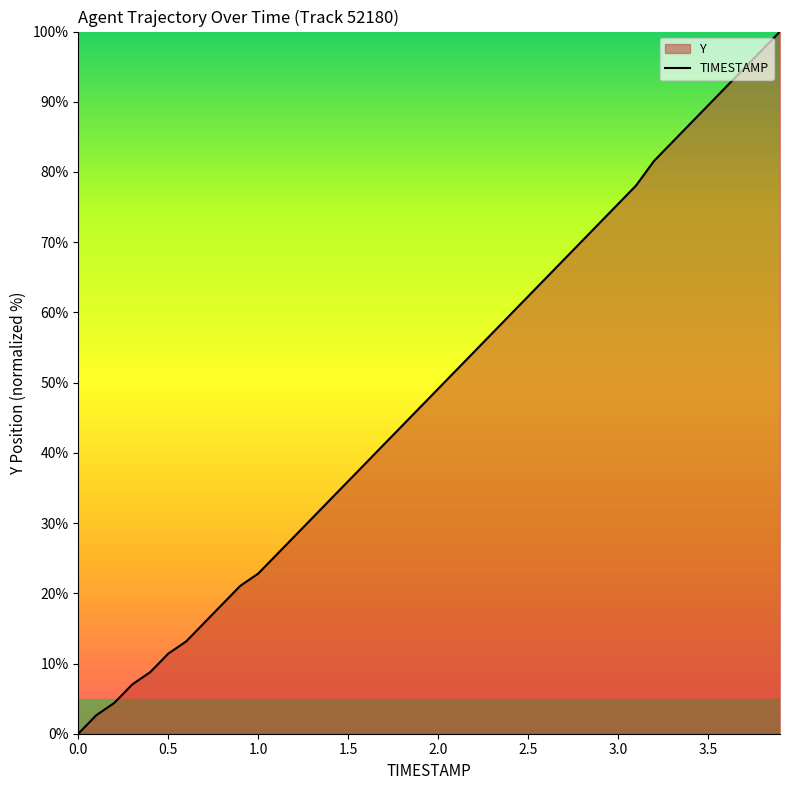

What is the greatest value displayed?

100.0